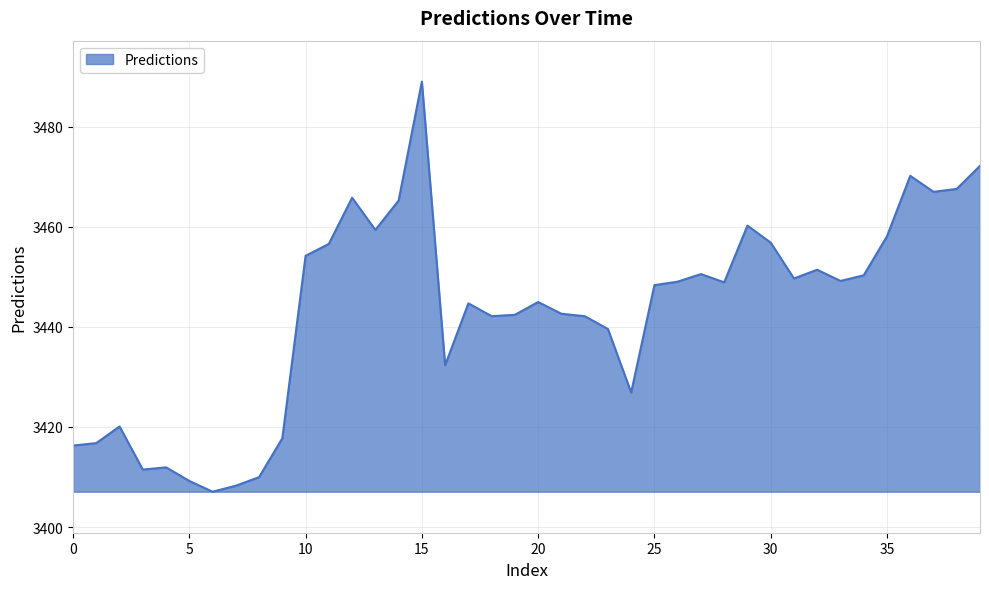

What is the smallest value displayed?

3407.1